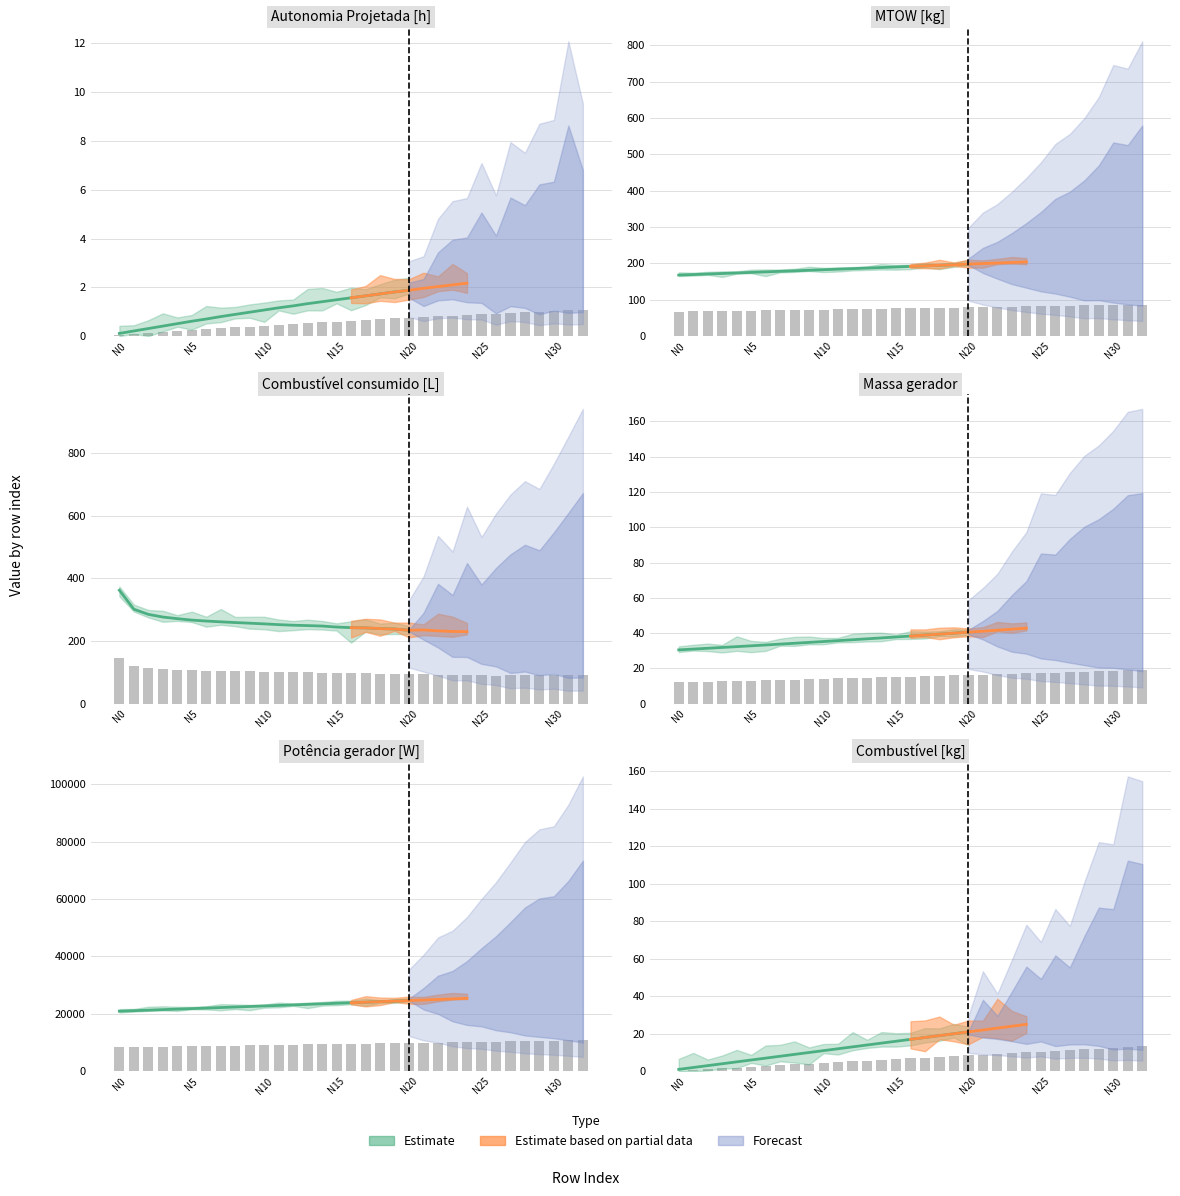

Which has a higher value, 17 or 13?

17